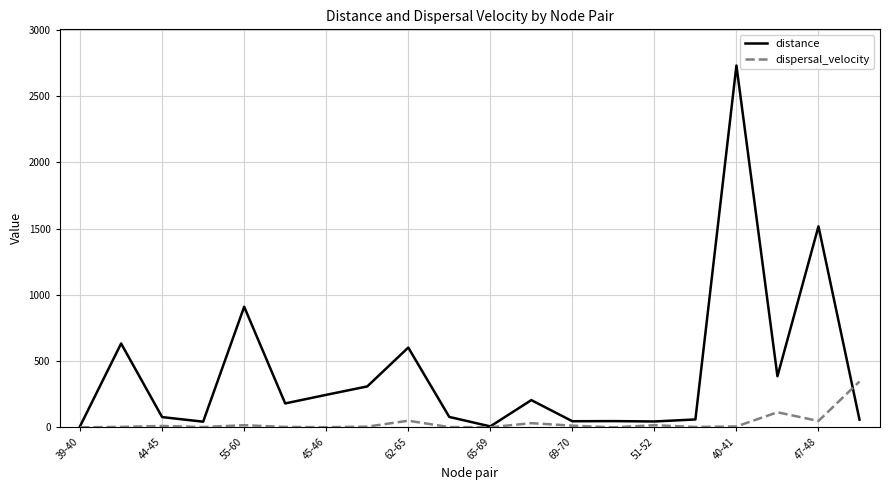

How many values in the distance series exceed 180?

10